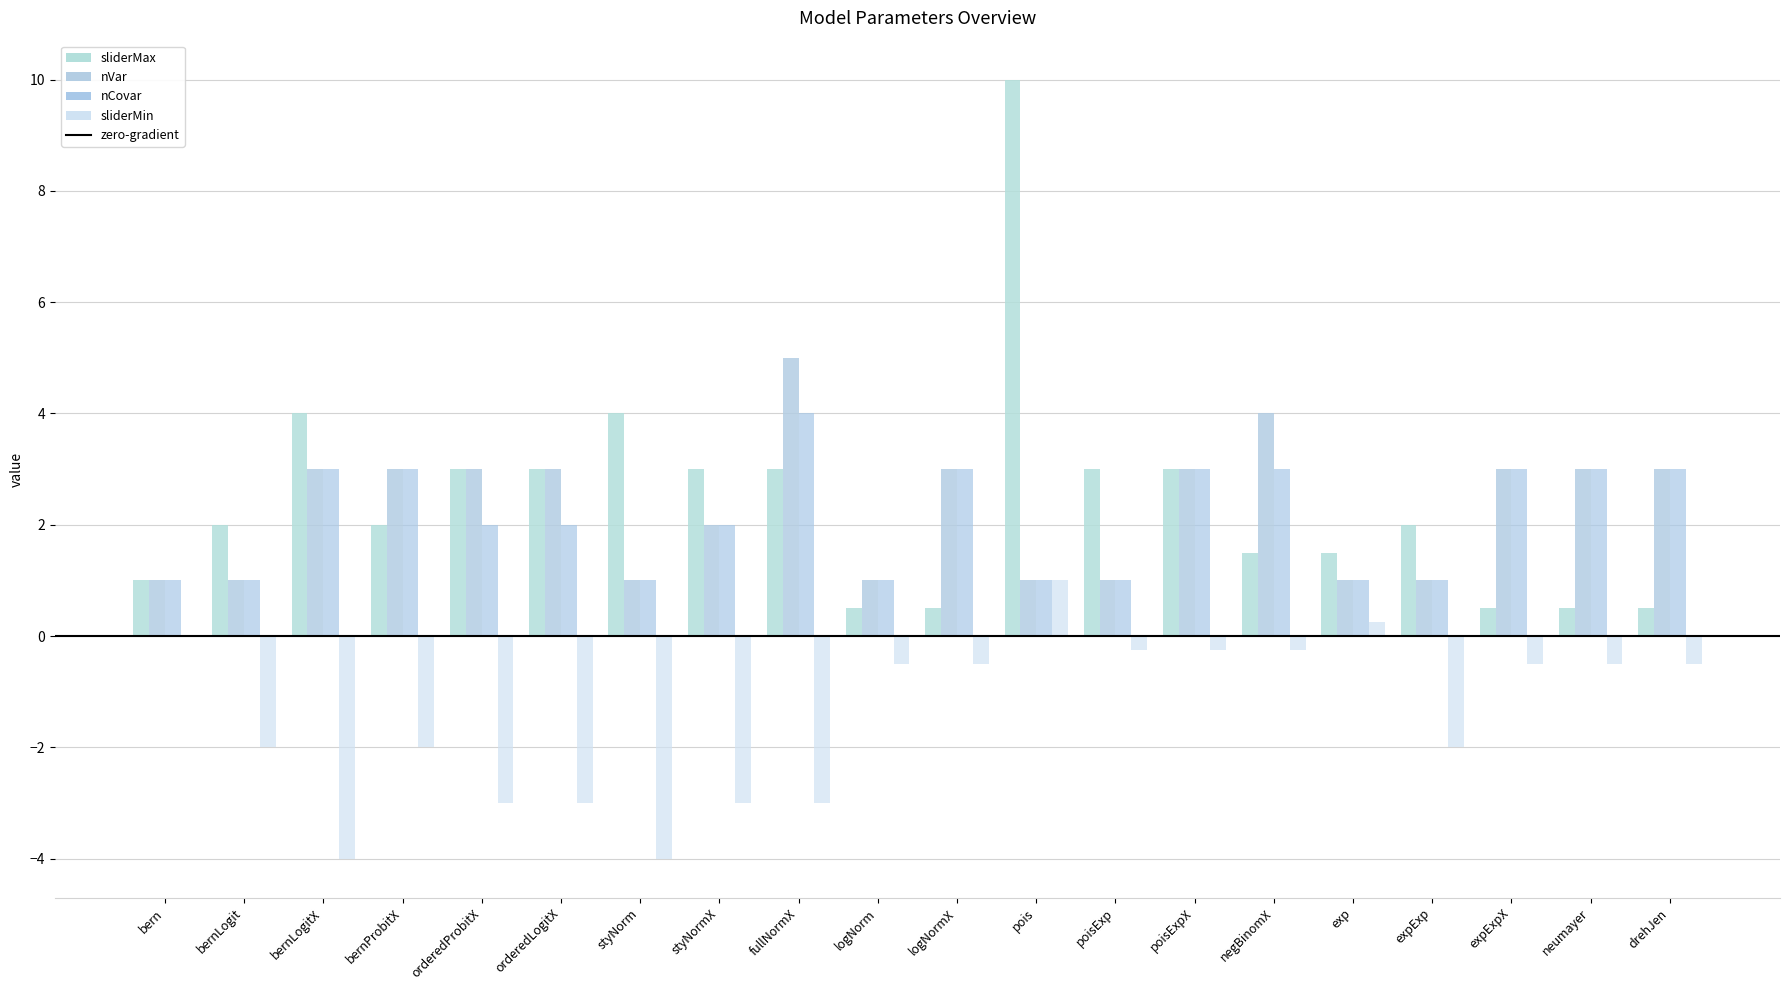

At which label does sliderMax reach its peak?

pois